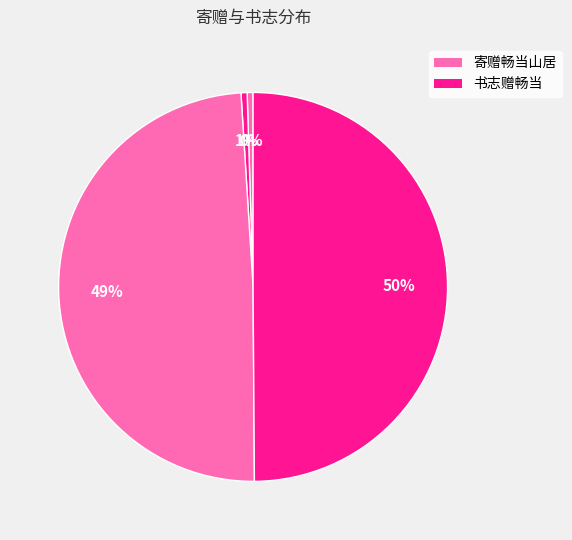

To the nearest percent, what is the average slice percentage?

25%